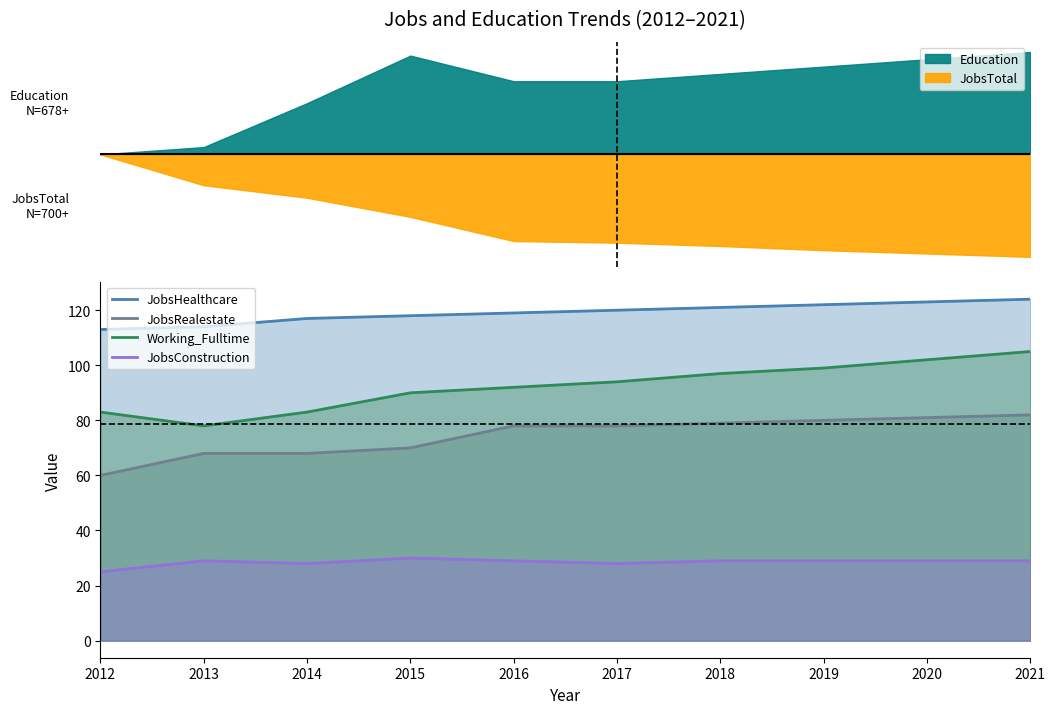

Reading right to left, what are all the values shown in this chart?

JobsHealthcare: 124	123	122	121	120	119	118	117	114	113
JobsRealestate: 82	81	80	79	78	78	70	68	68	60
Working_Fulltime: 105	102	99	97	94	92	90	83	78	83
JobsConstruction: 29	29	29	29	28	29	30	28	29	25